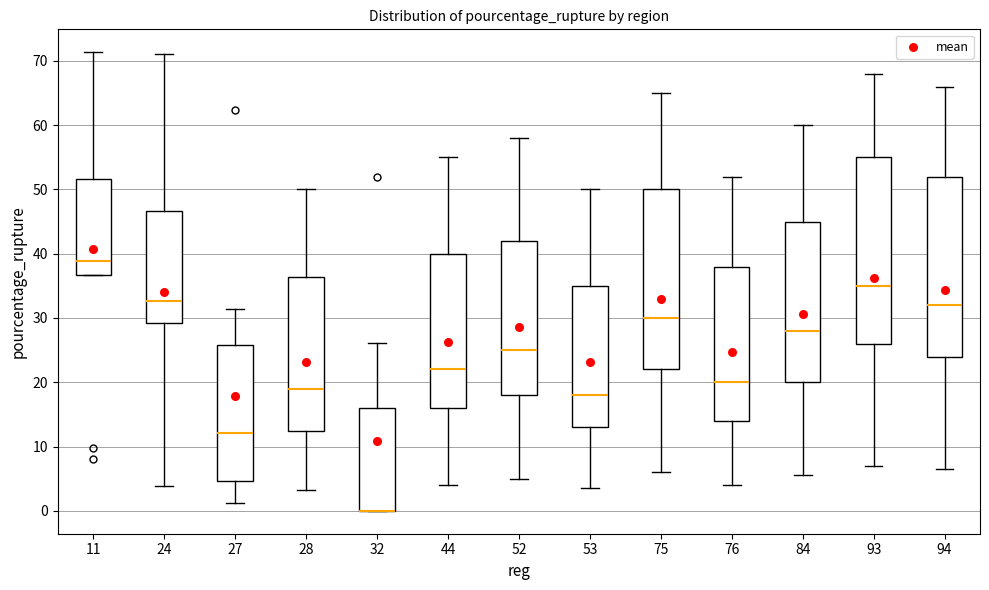

Which box is the tallest, from its lower edge to its upper edge?

93